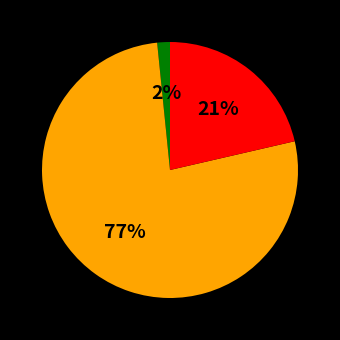

How many segments does this pie chart have?

3